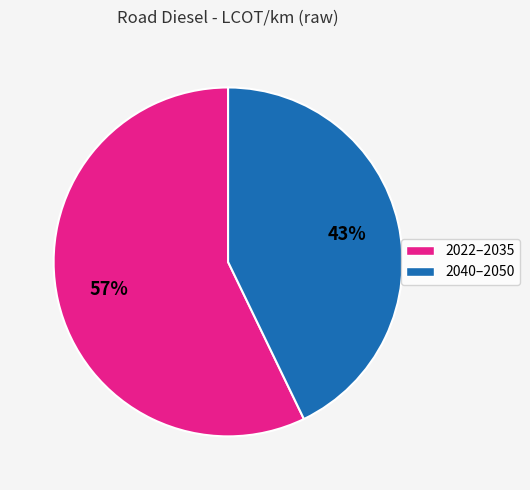

Is there a majority slice in this chart?

Yes